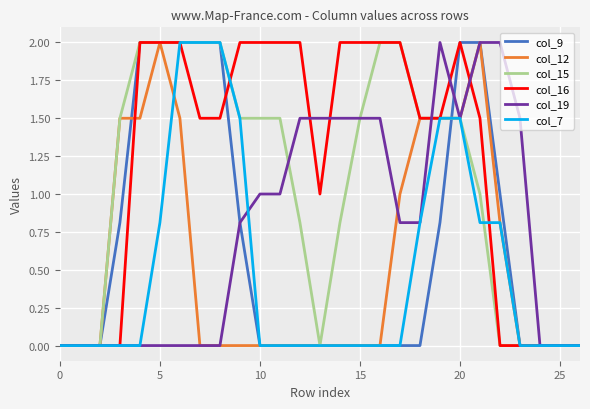

How many categories are shown in the chart?

27